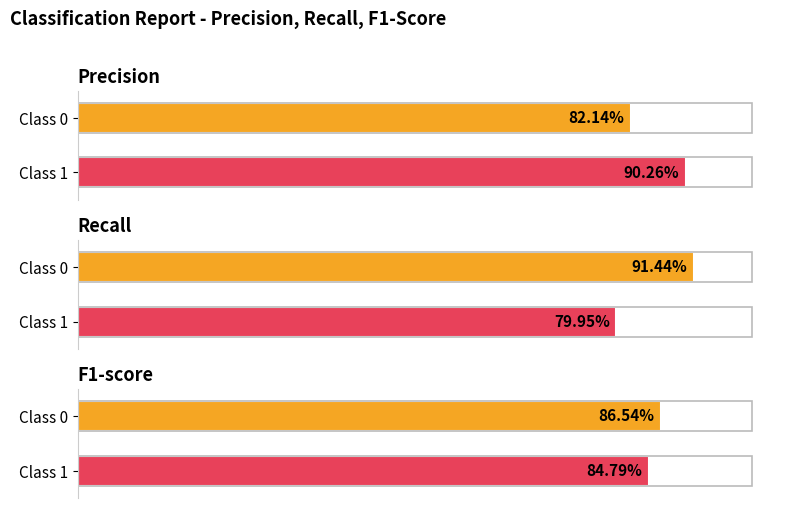

The precision series shows 0.9 at 1. True or false?

True